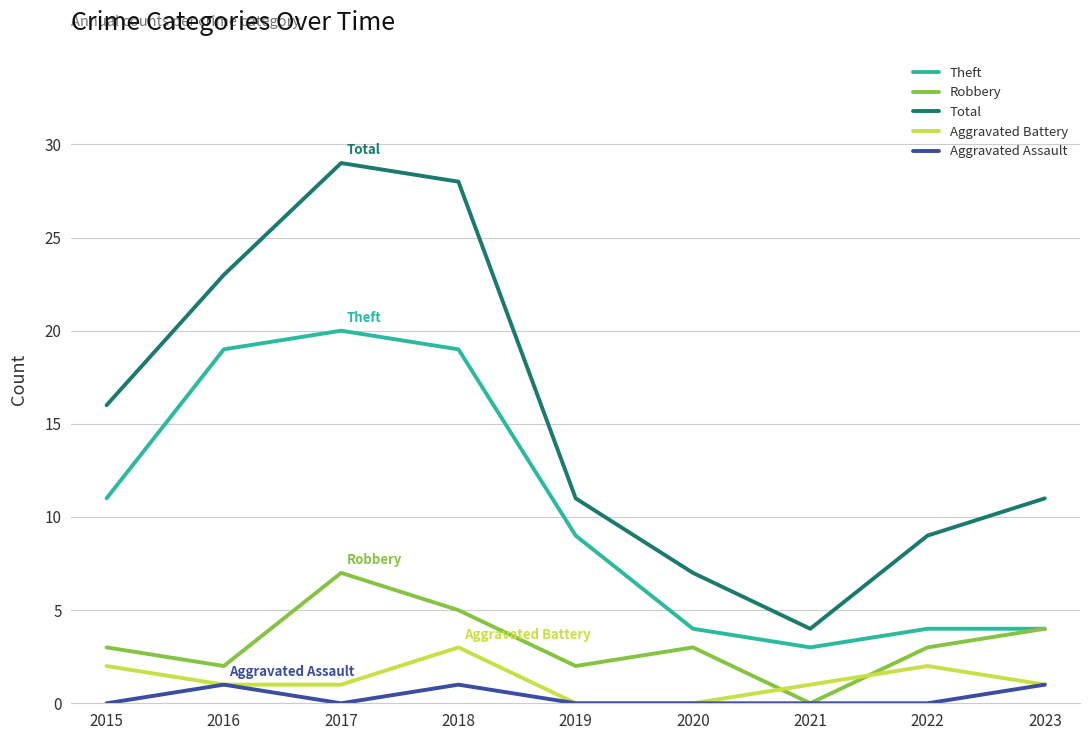

What are all the series names shown in the legend?

Theft, Robbery, Total, Aggravated Battery, Aggravated Assault